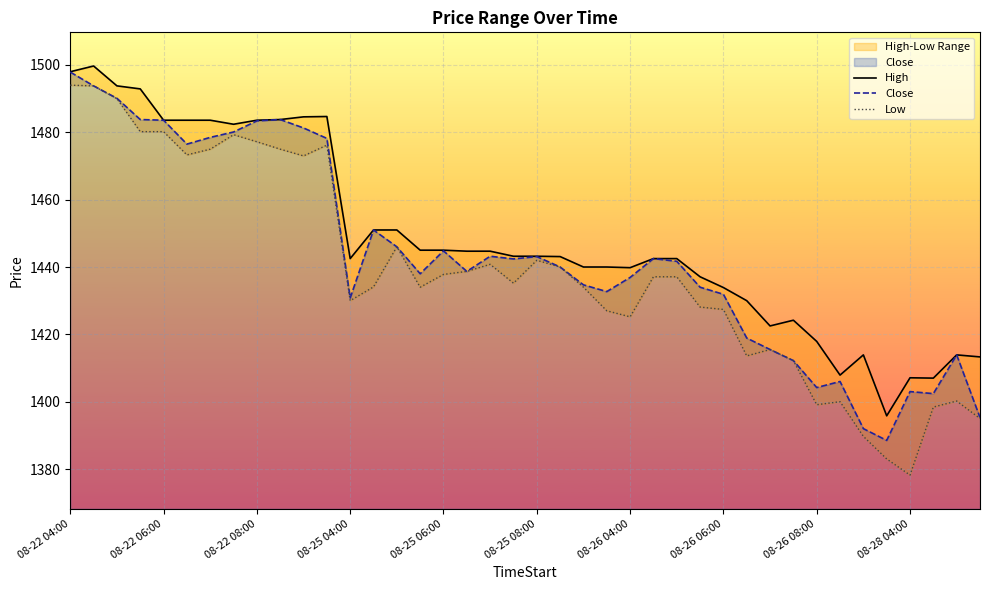

True or false: Close has a value of 866.2 at 08-22 08:00.

False